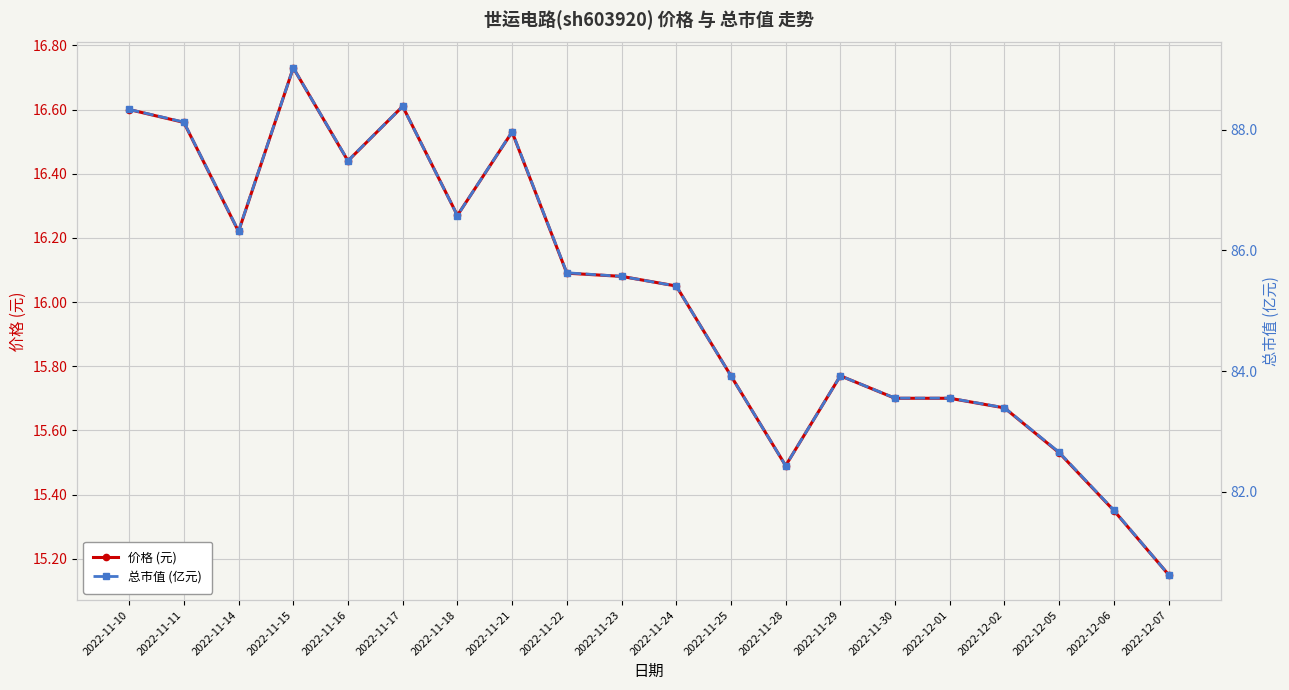

At which category is the sum across all series the highest?

2022-11-15